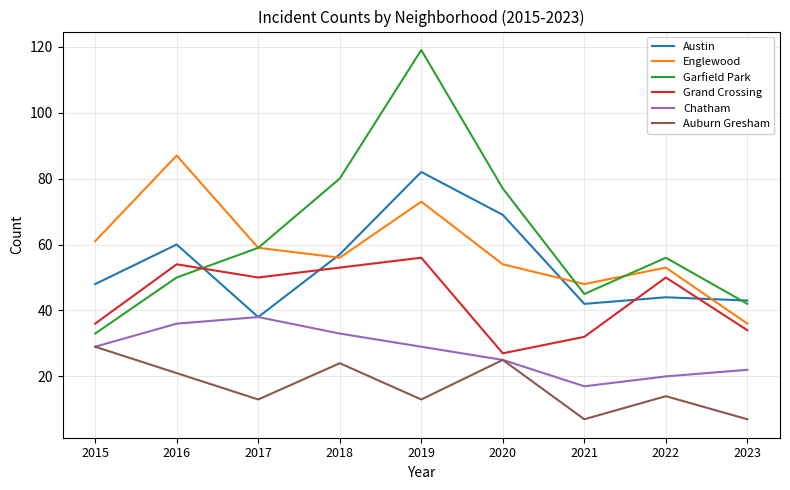

What is the difference between the maximum and minimum values in the Chatham series?

21